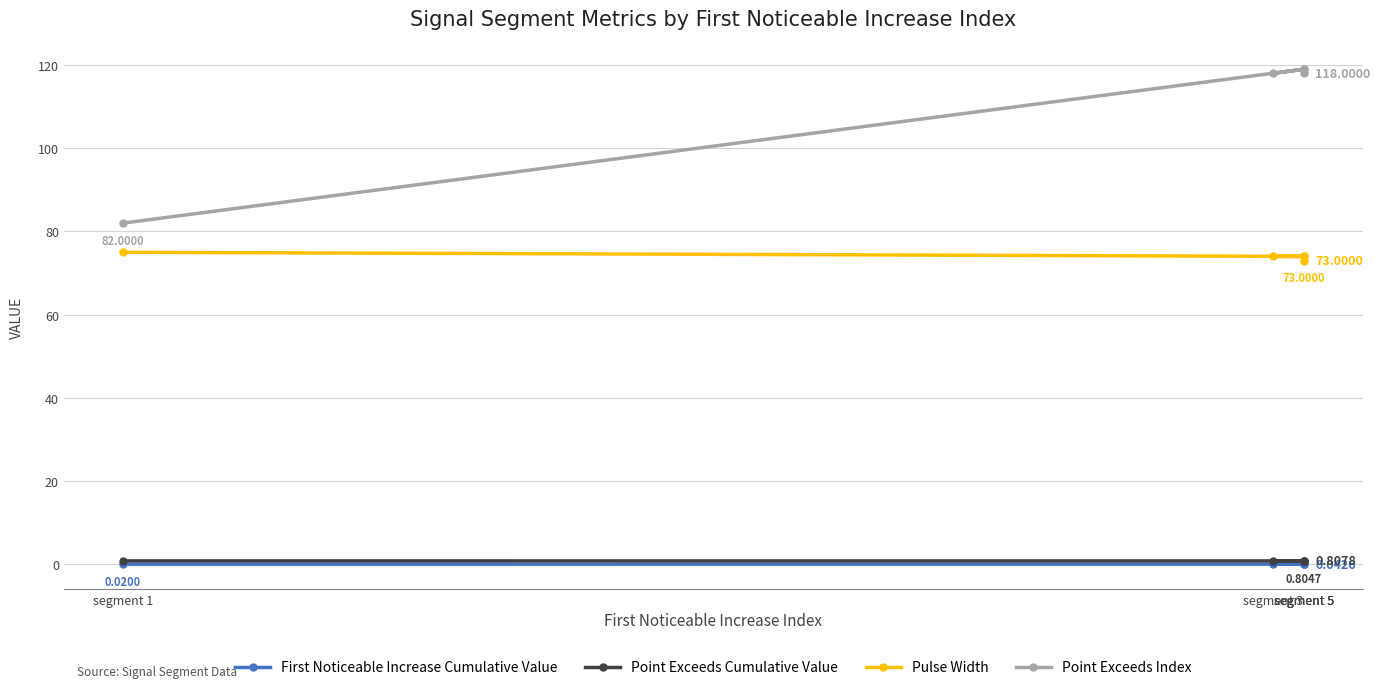

Where is First Noticeable Increase Cumulative Value nearest to the value 0?

segment 1